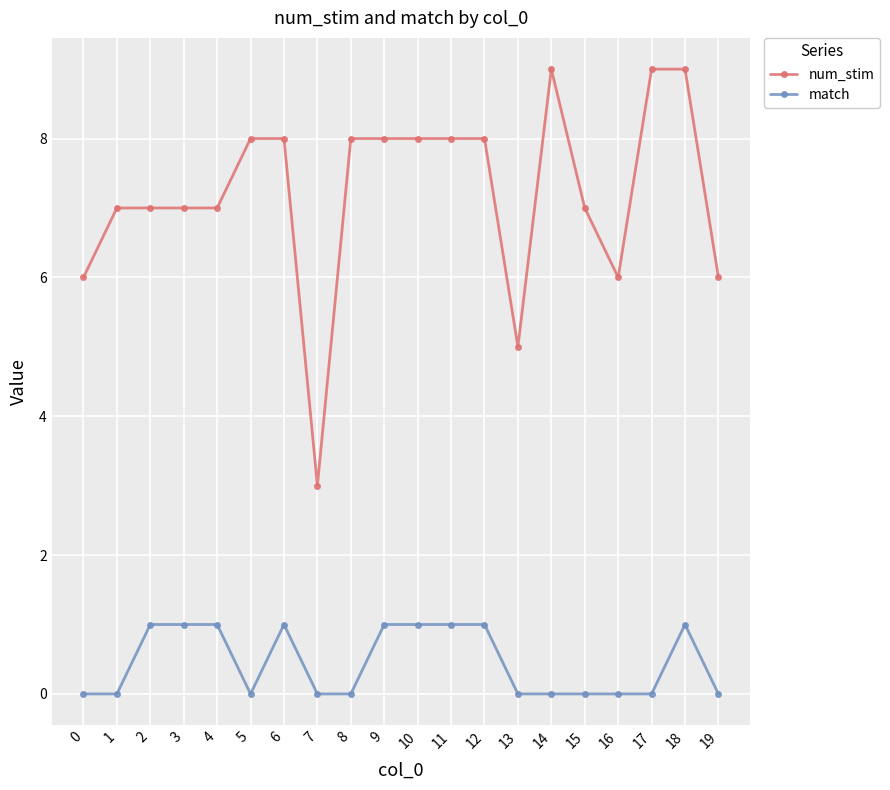

Is it true that num_stim equals 16 at 14?

False